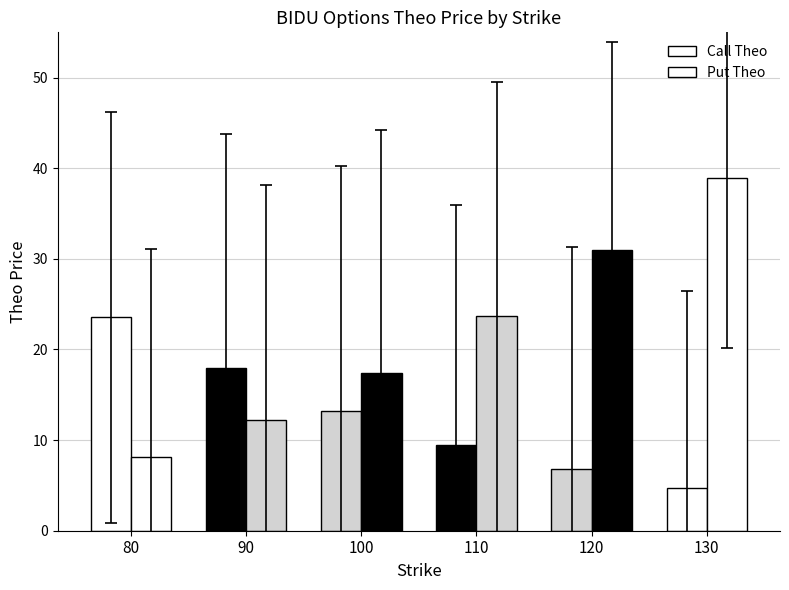

Rank the series at 80 from lowest to highest value.

Put Theo, Call Theo